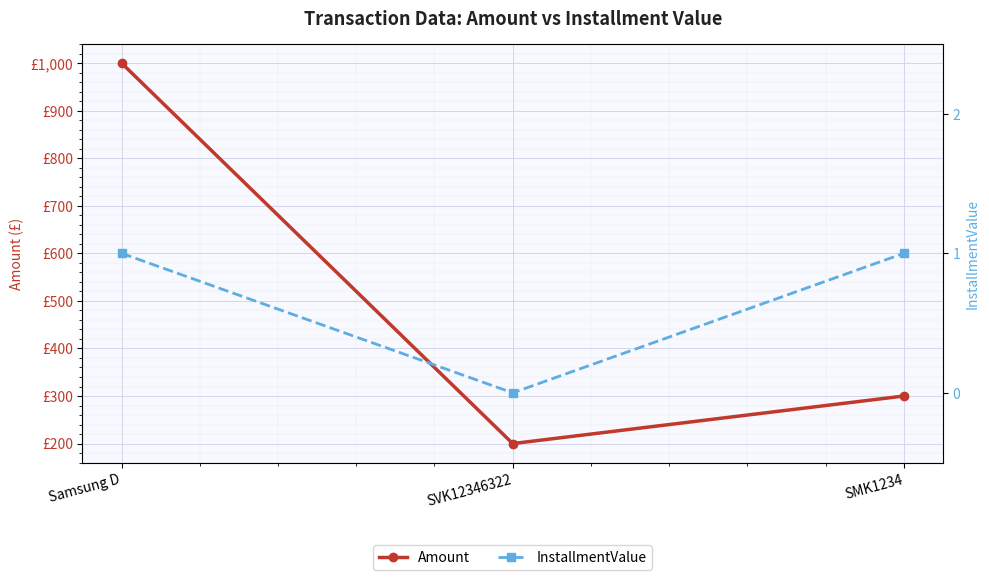

Rank the series by their maximum value, from lowest to highest.

InstallmentValue, Amount